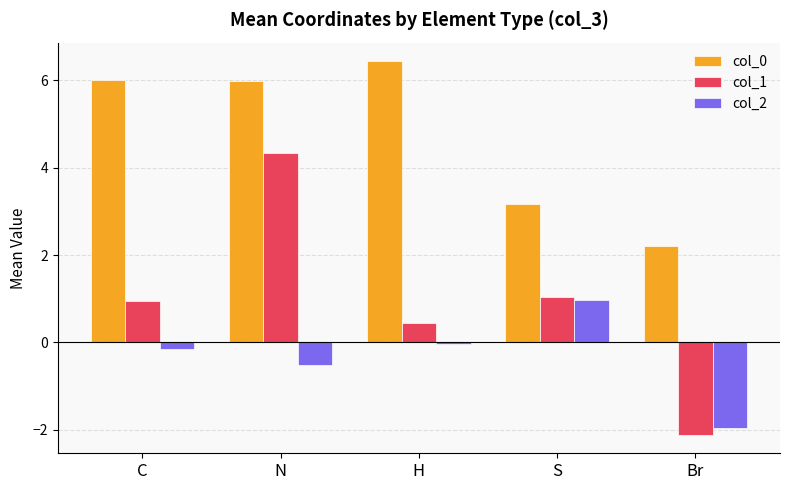

The value of col_0 at N is 6.0. True or false?

True